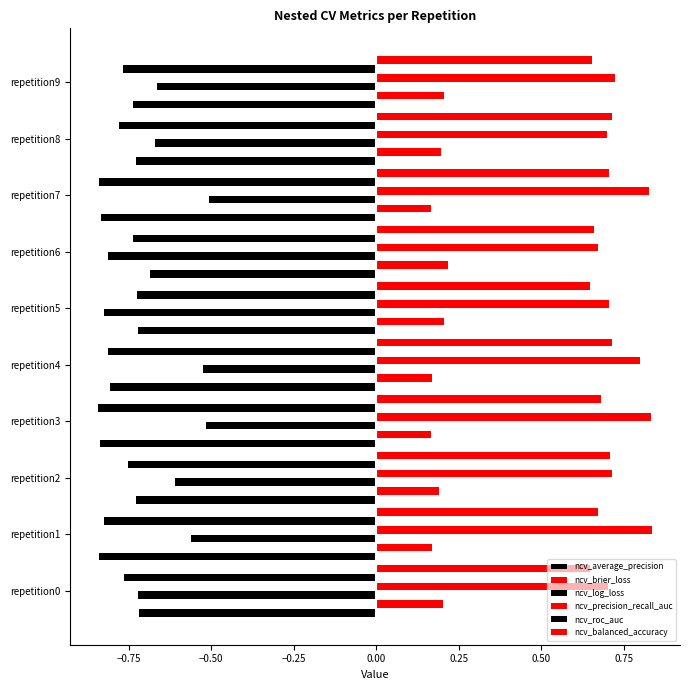

How many data points does each series have?

10